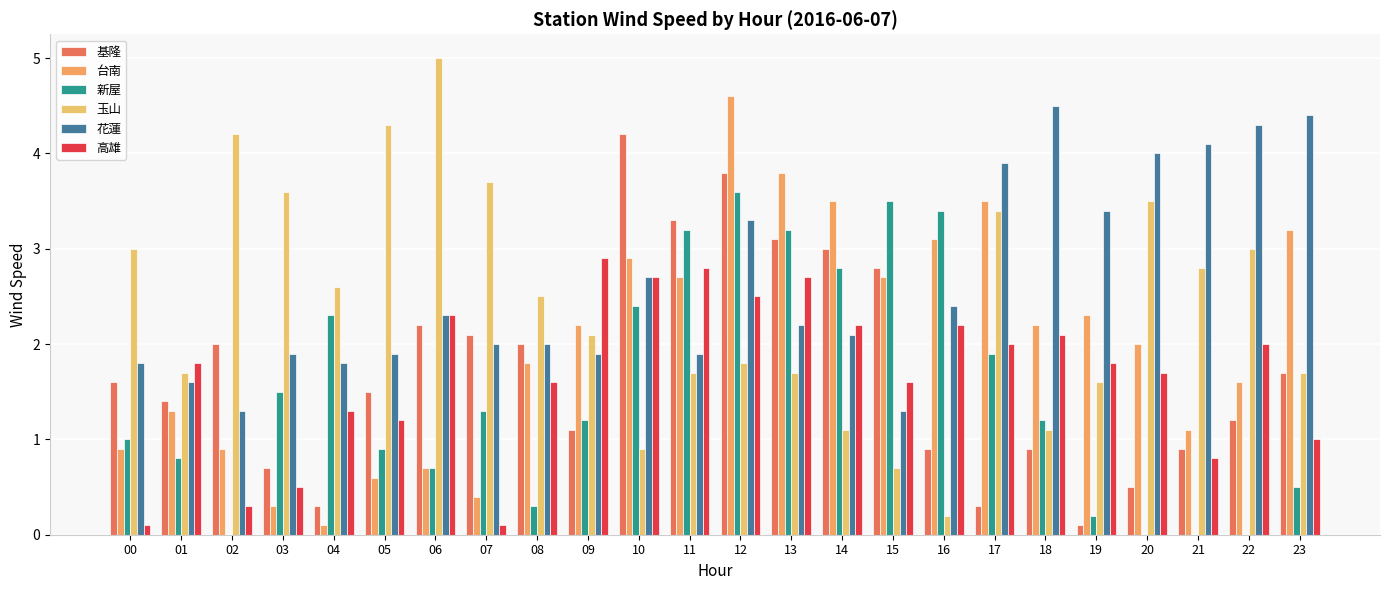

At 02, list the series in order from largest to smallest.

玉山, 基隆, 花蓮, 台南, 高雄, 新屋